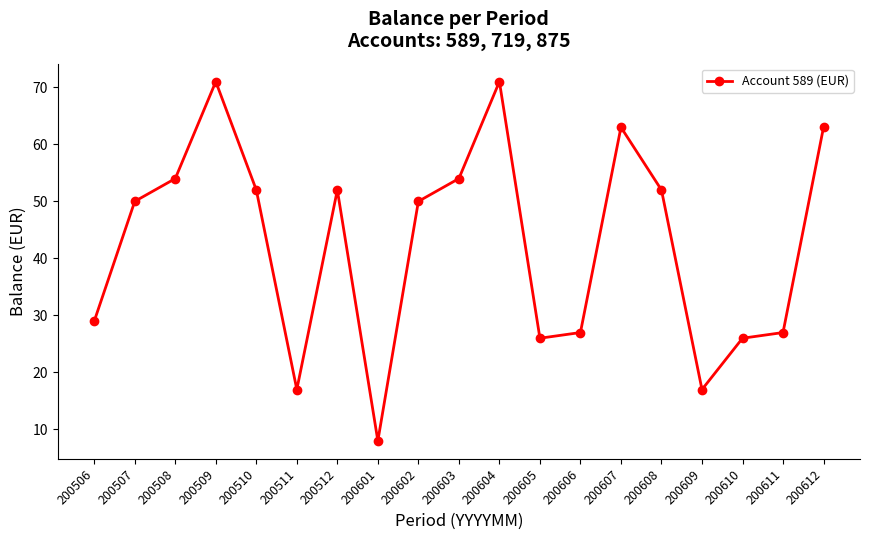

How many lines are shown in the chart?

1